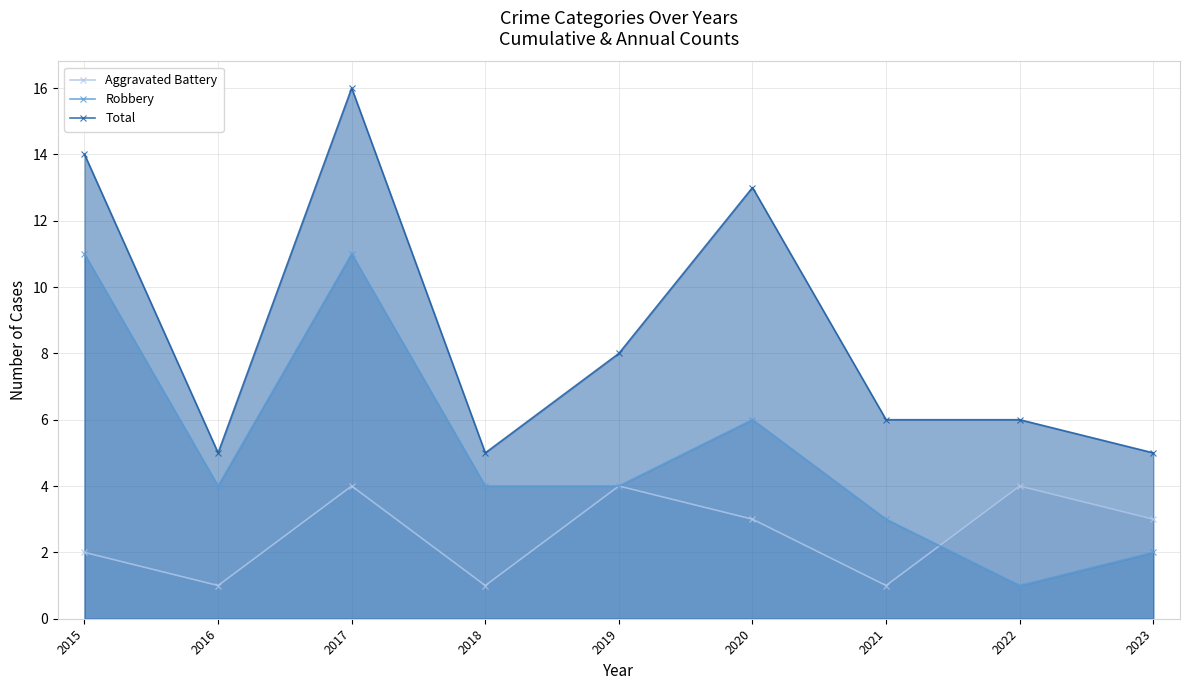

Which category has the highest value across all series?

2017